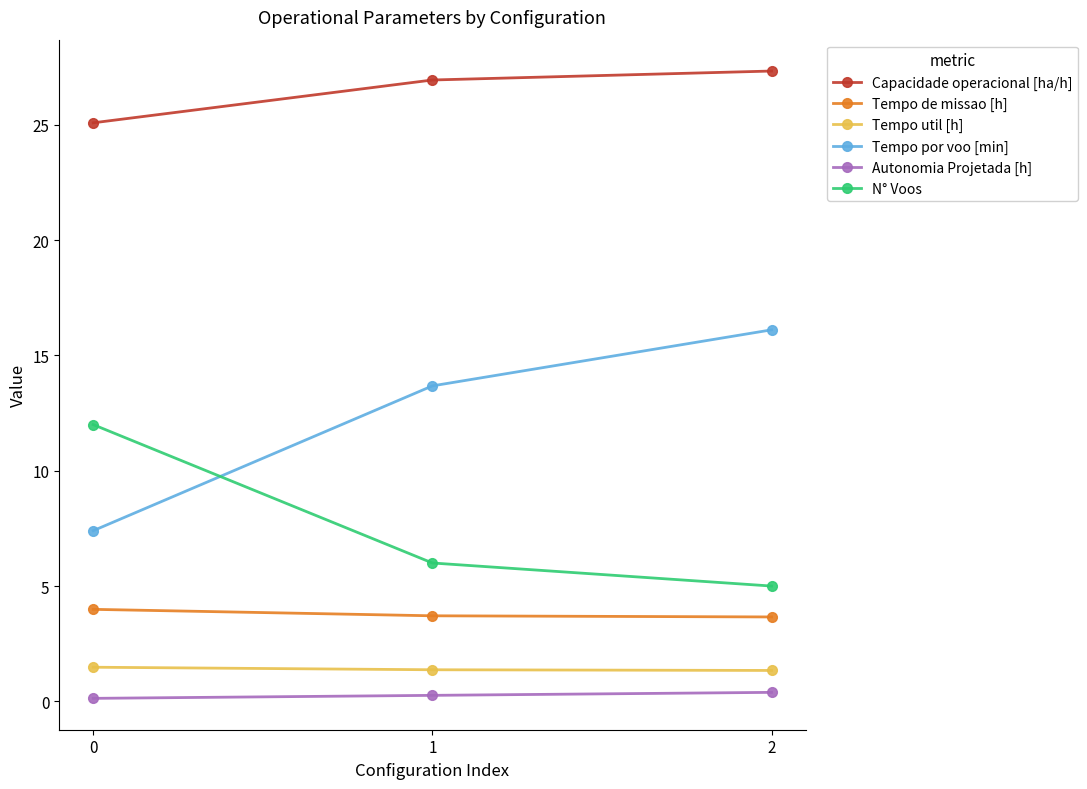

Is this an area chart (filled region under the line)?

No